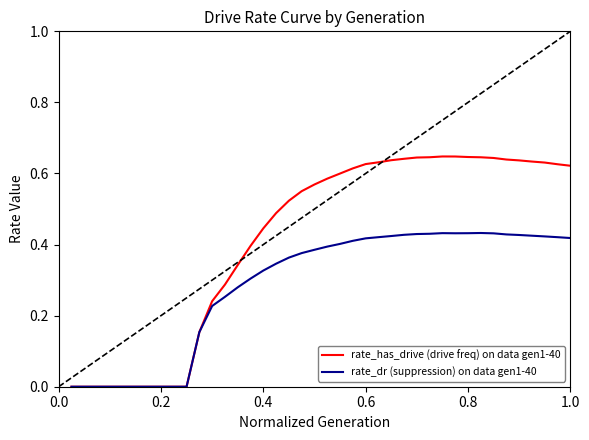

How many series are shown in this chart?

2